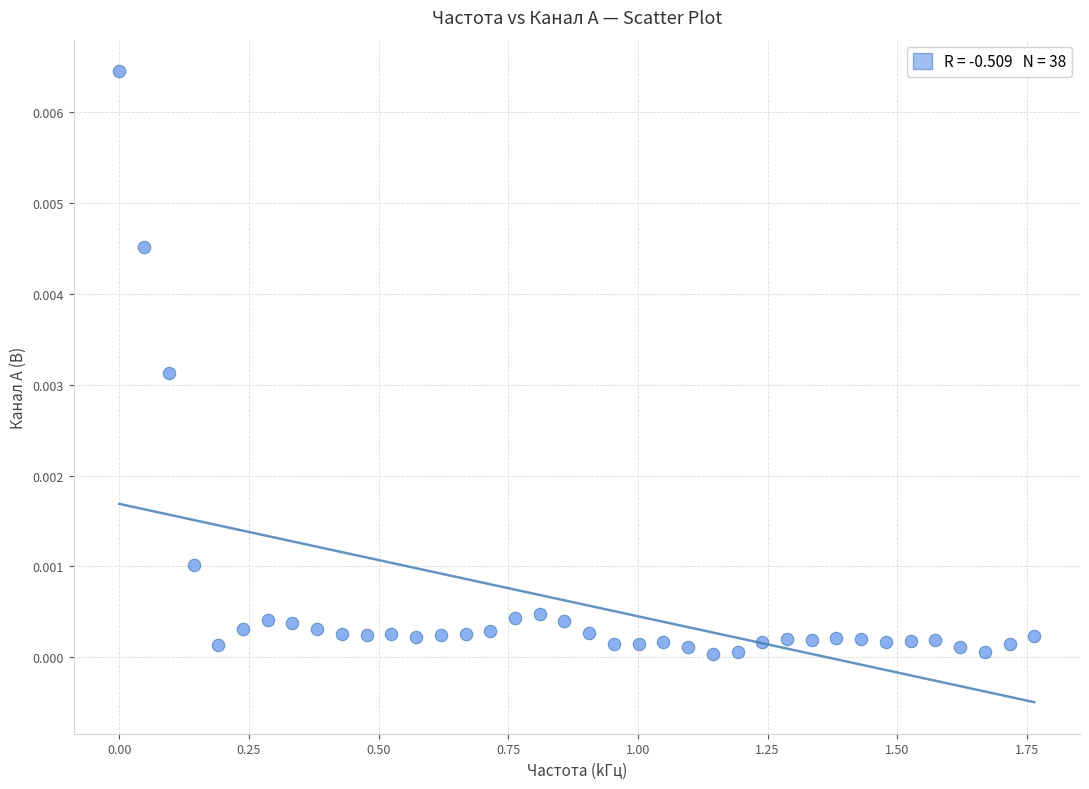

What is the range of X values (max minus min)?

1.8